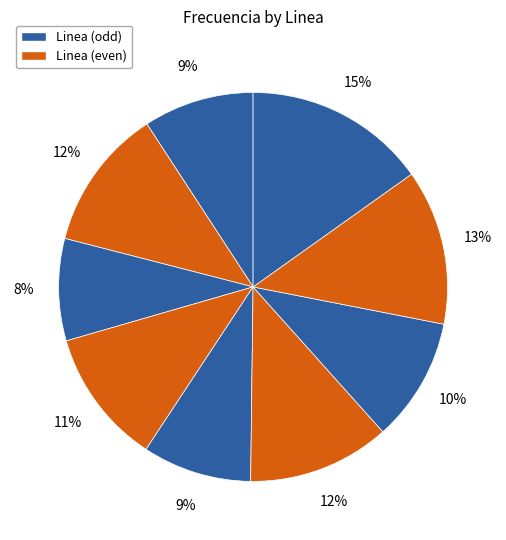

How many slices are in this pie chart?

9